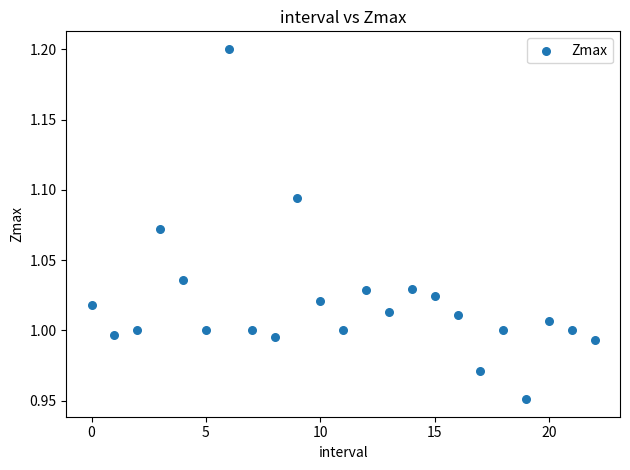

How many points are shown in the scatter plot?

23